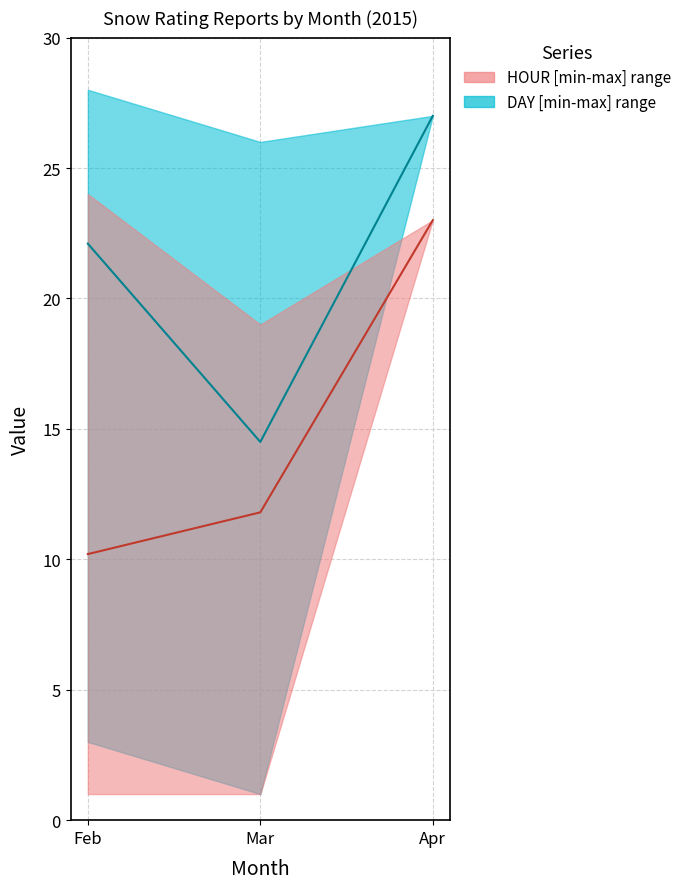

What is the total value across all series at Mar?

26.3